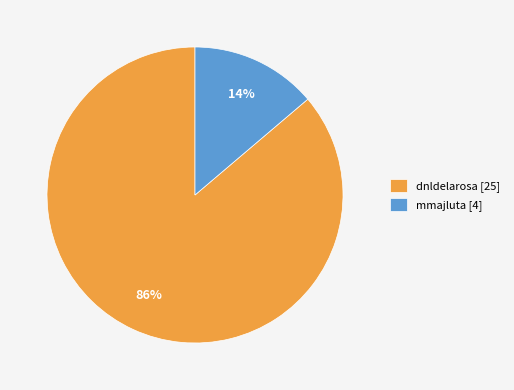

Combined, do dnldelarosa [25] and mmajluta [4] account for over 50%?

Yes